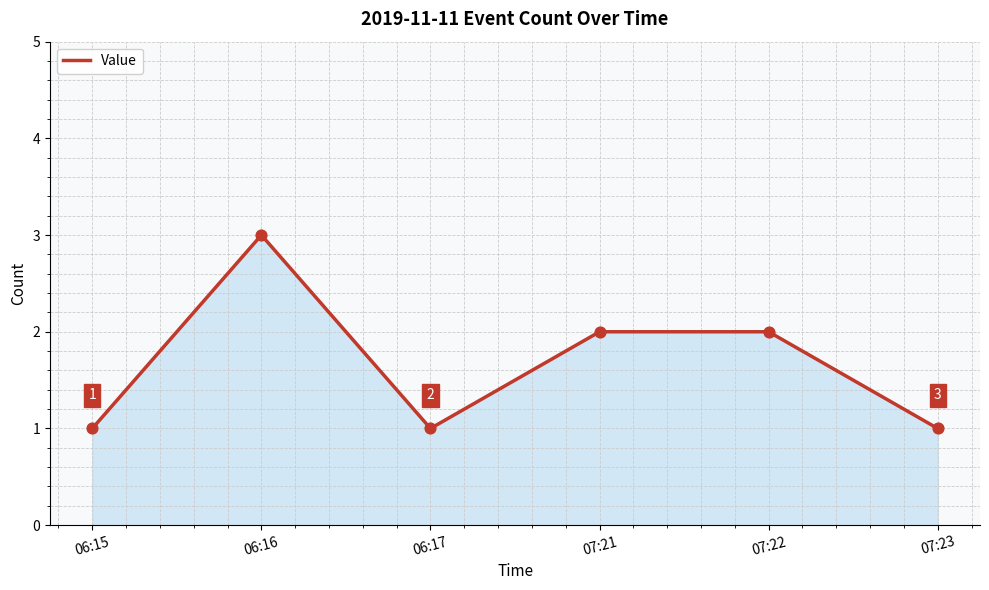

Approximately how many times larger is the value at 07:23 compared to 07:22?

0.5